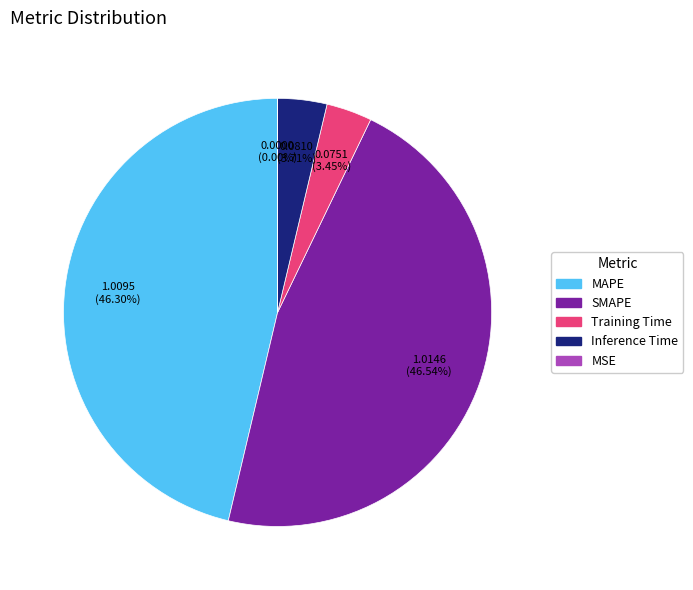

Is there any slice that represents more than half of the pie?

No